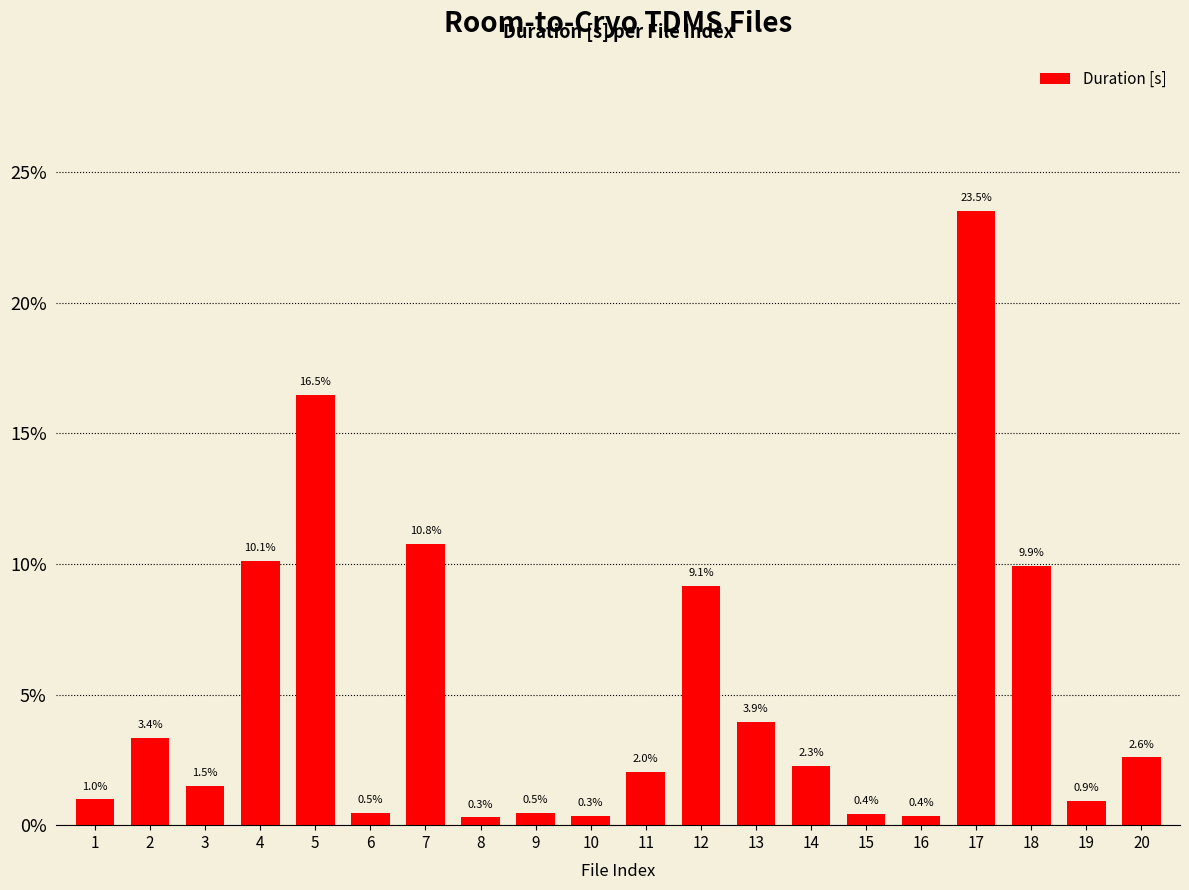

The chart shows a value of 9.9 at 18. True or false?

True